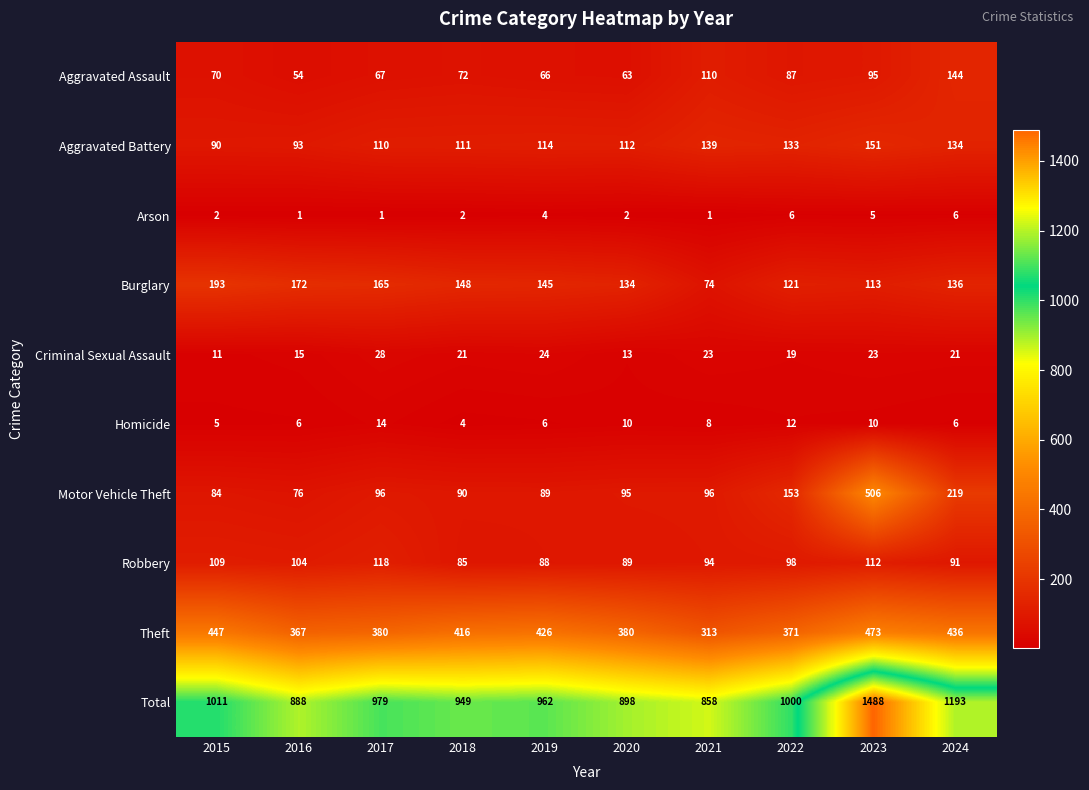

How many values in the Burglary series are below 145?

5